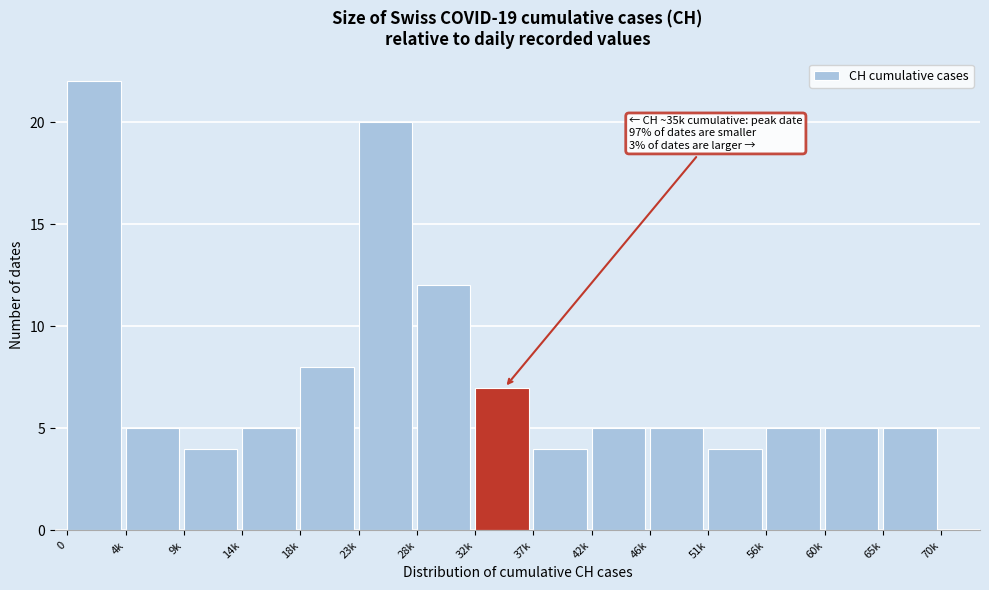

Reading right to left, extract all data points from this chart.

65k=5	60k=5	56k=5	51k=4	46k=5	42k=5	37k=4	32k=7	28k=12	23k=20	18k=8	14k=5	9k=4	4k=5	0=22